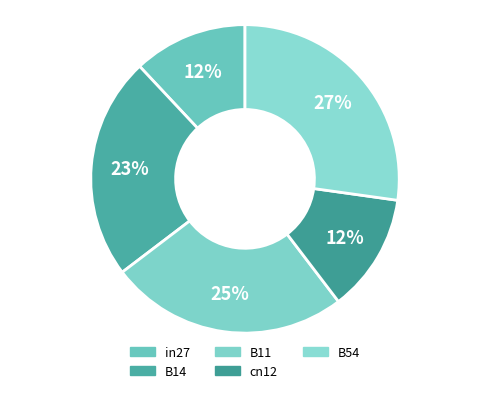

Rank the categories by value from highest to lowest.

B54, B11, B14, cn12, in27